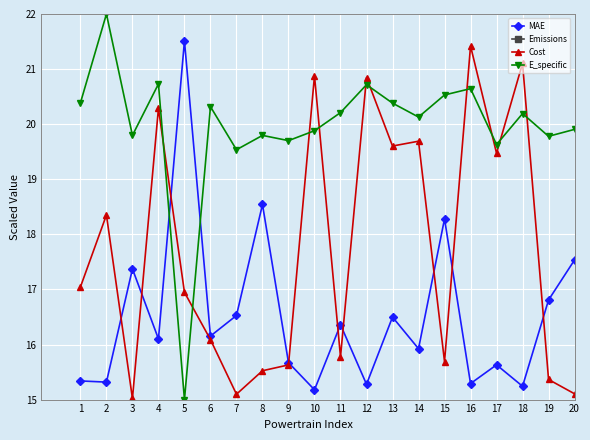

What is the value of the Emissions point at the 7th from the left?

3.0